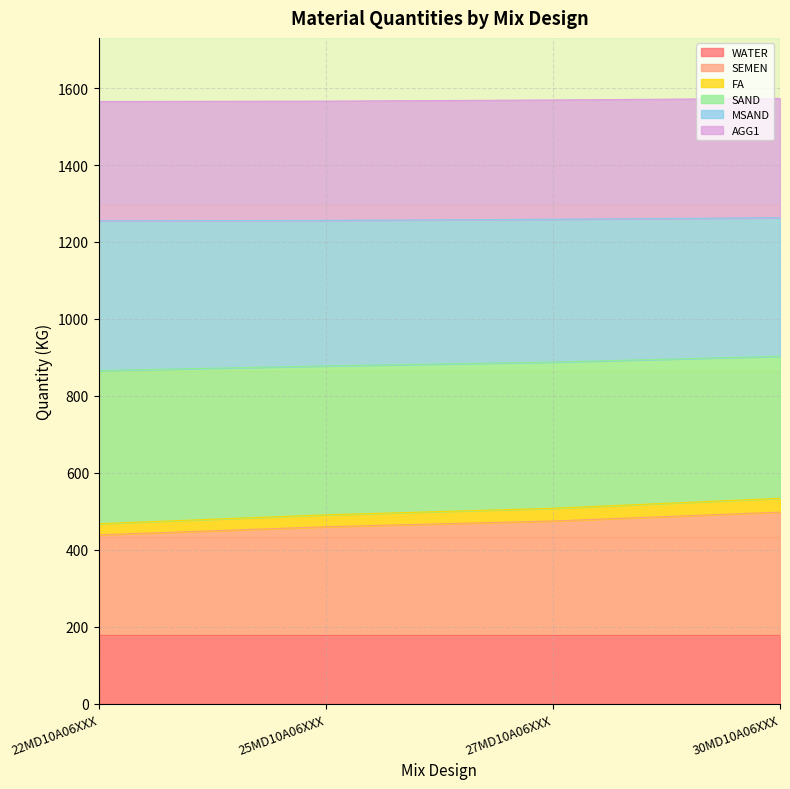

The value of WATER at 25MD10A06XXX is 307. True or false?

False